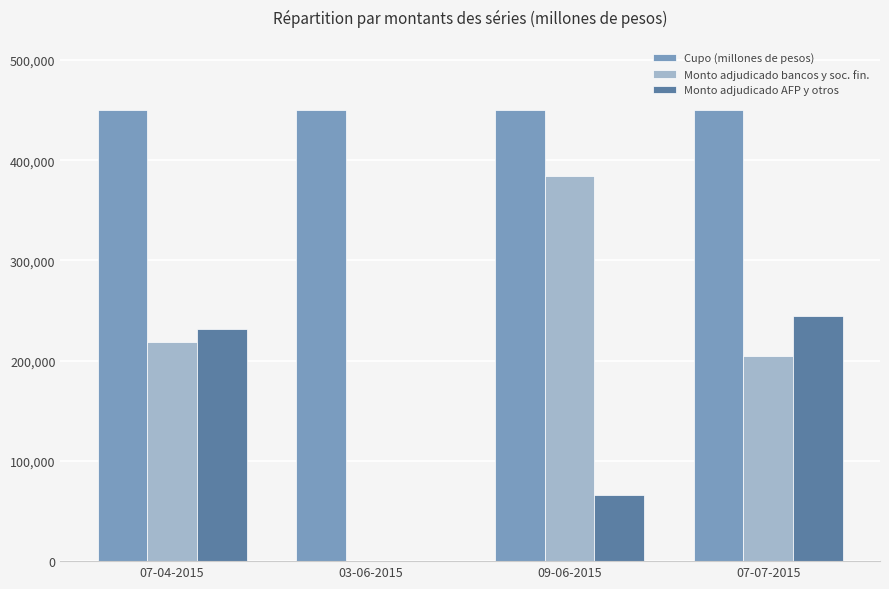

Are the bars grouped side by side (vs. stacked)?

Yes